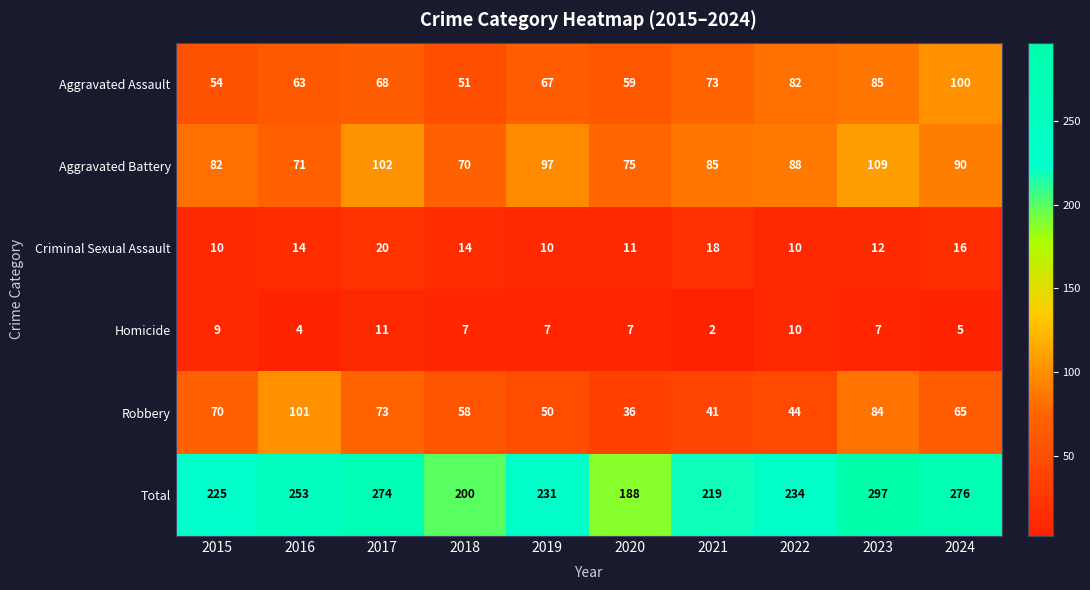

The value of Criminal Sexual Assault at 2021 is 18. True or false?

True